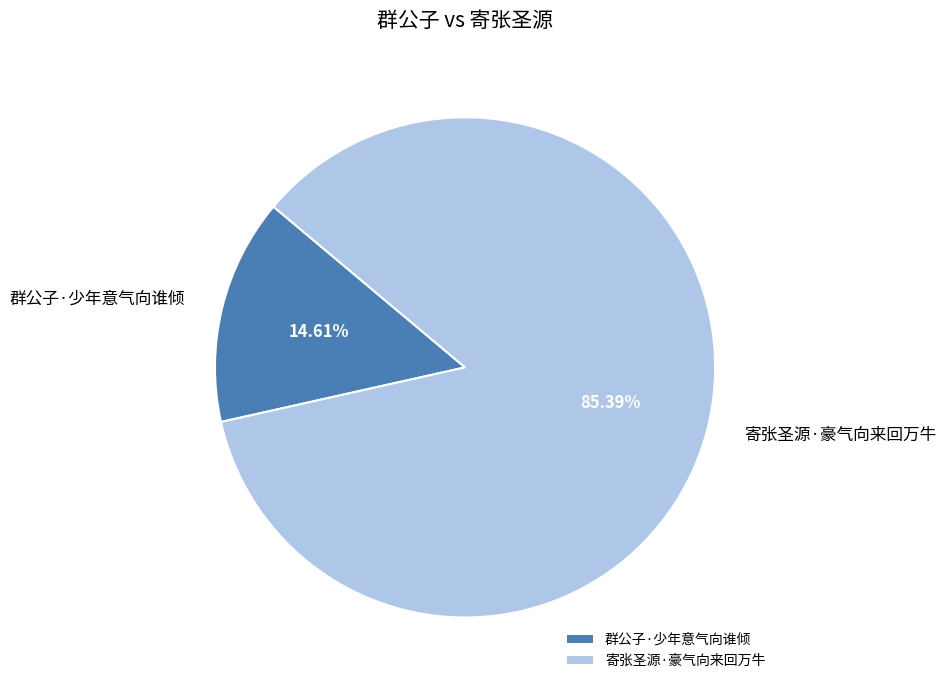

Does 寄张圣源·豪气向来回万牛 account for over 50% of the chart?

Yes